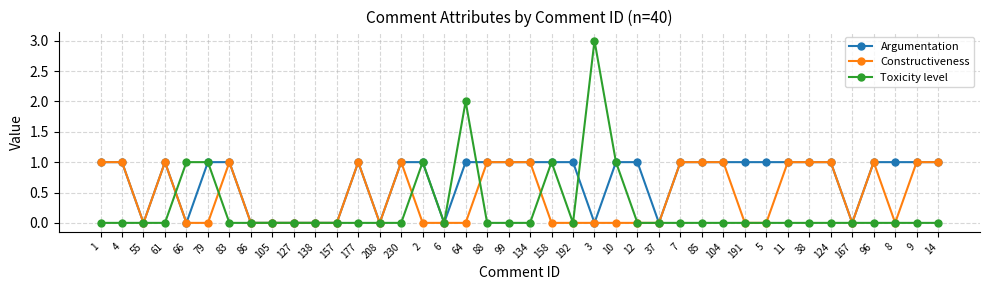

Rank the series by their average value, from lowest to highest.

Toxicity level, Constructiveness, Argumentation